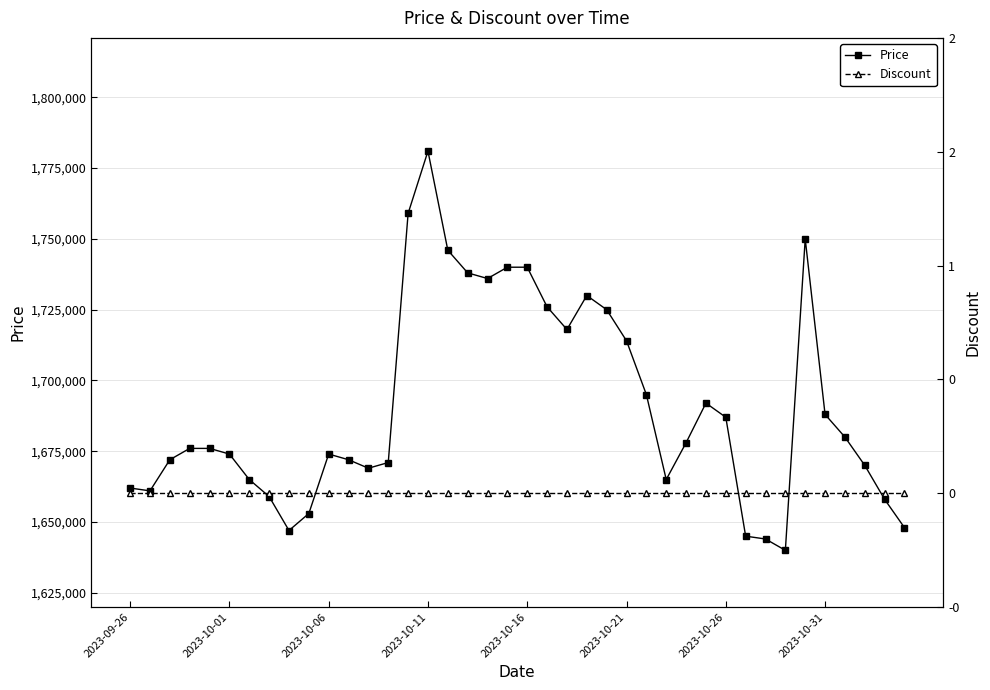

At 8, list the series in order from smallest to largest.

Discount, Price